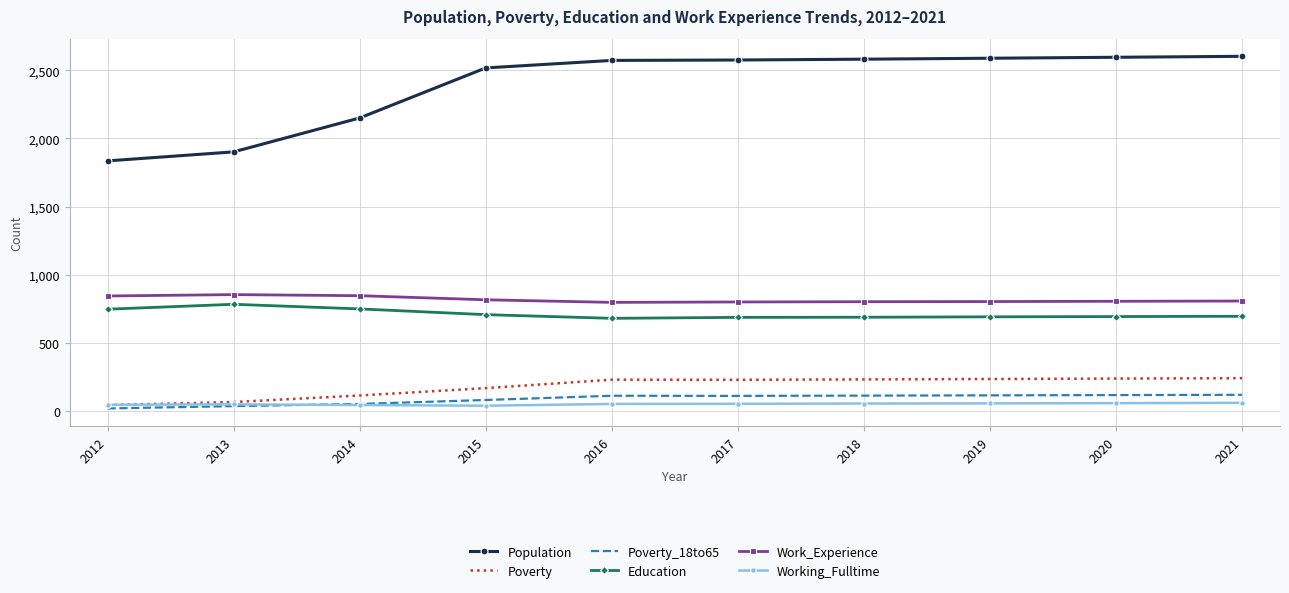

What is the approximate value of Population at 2018, to the nearest 50?

2600